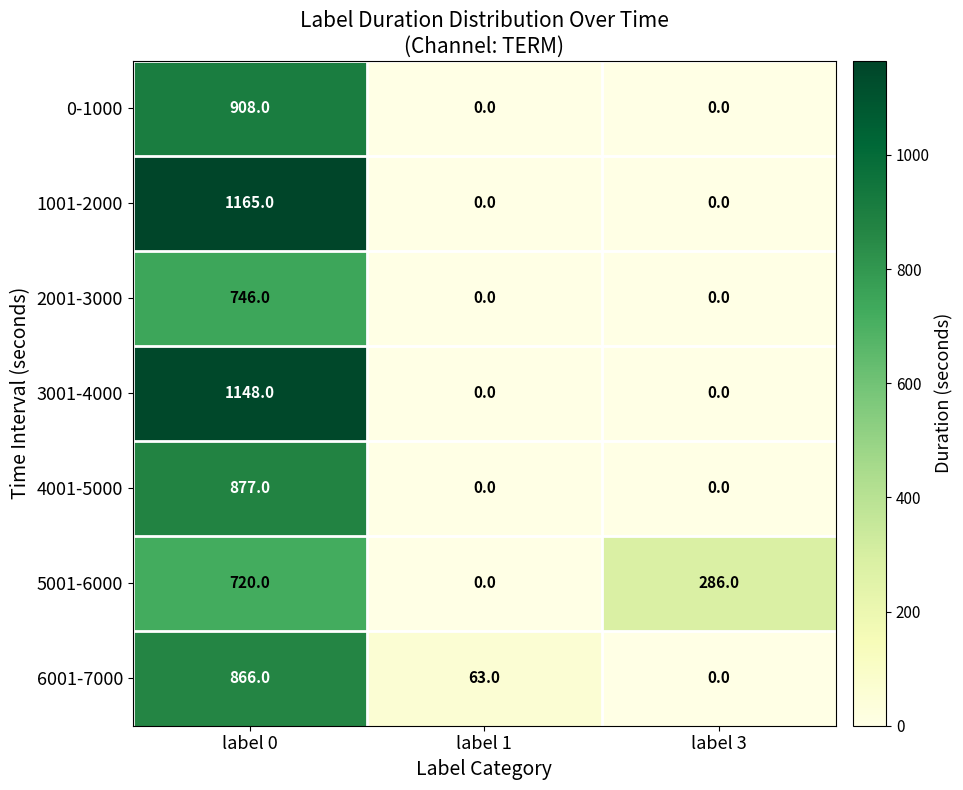

At which label is 5001-6000 closest to 360?

label 3